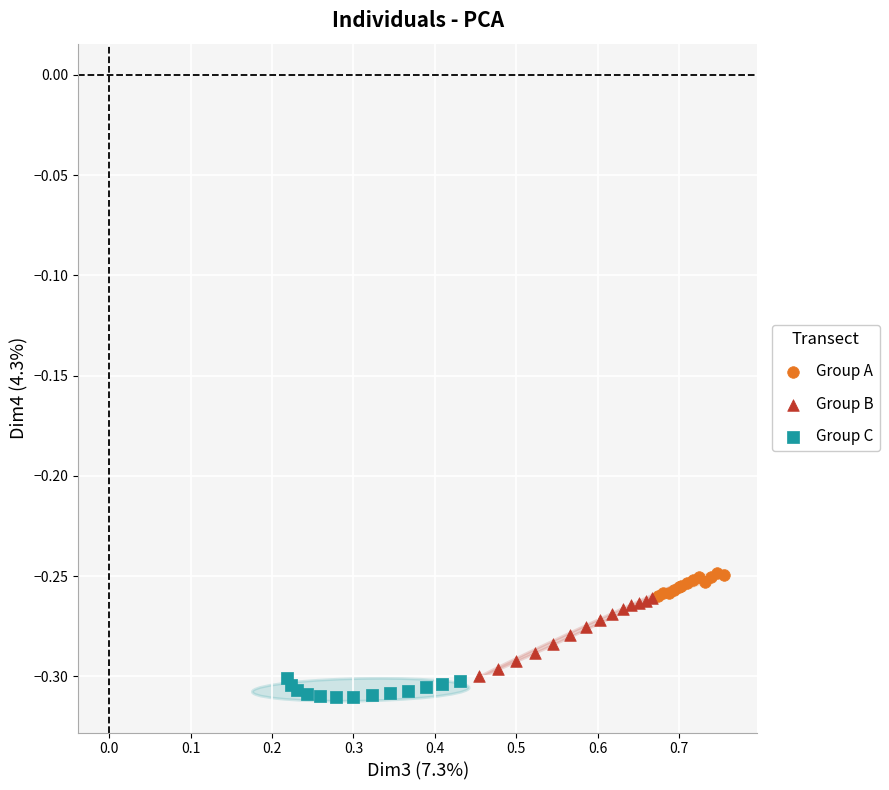

Which series has the widest spread of Y values?

Group B